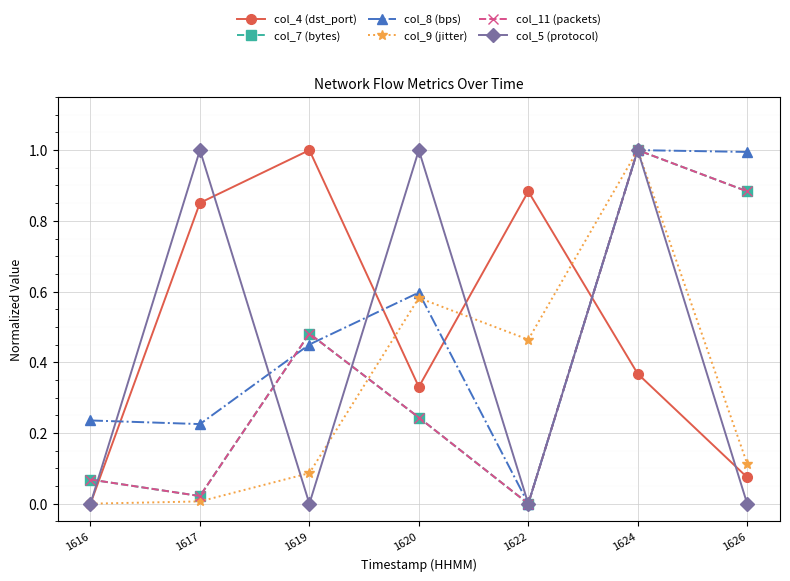

In col_11 (packets), how many points are lower than both neighbors (excluding endpoints)?

2